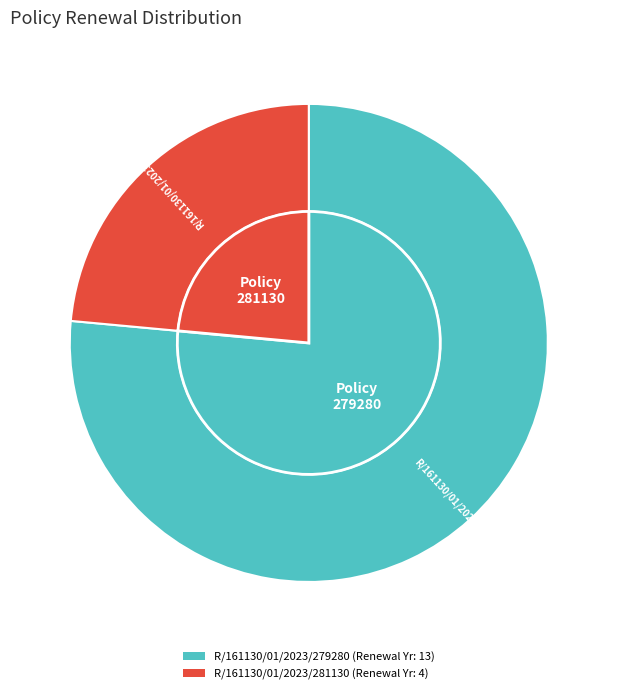

Is there a majority slice in this chart?

Yes